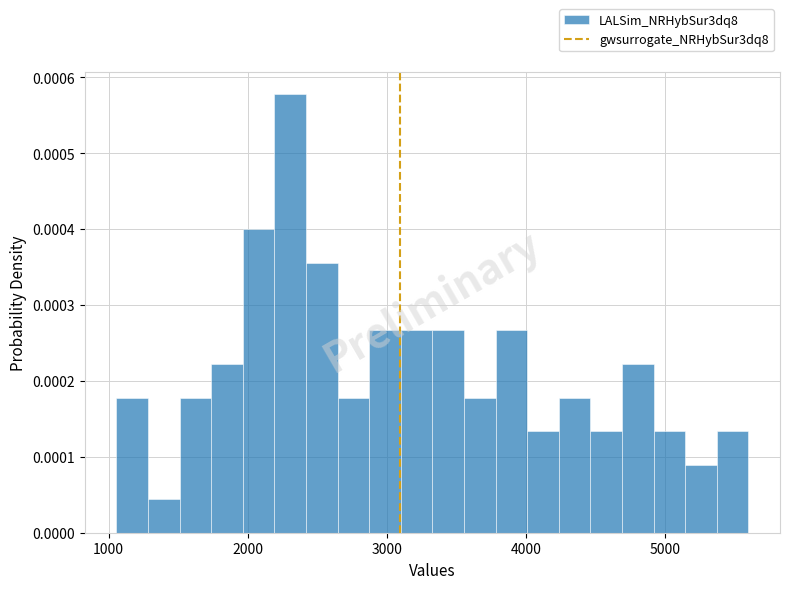

Read against the x-axis, roughly where is the centre of the tallest bar?

2300